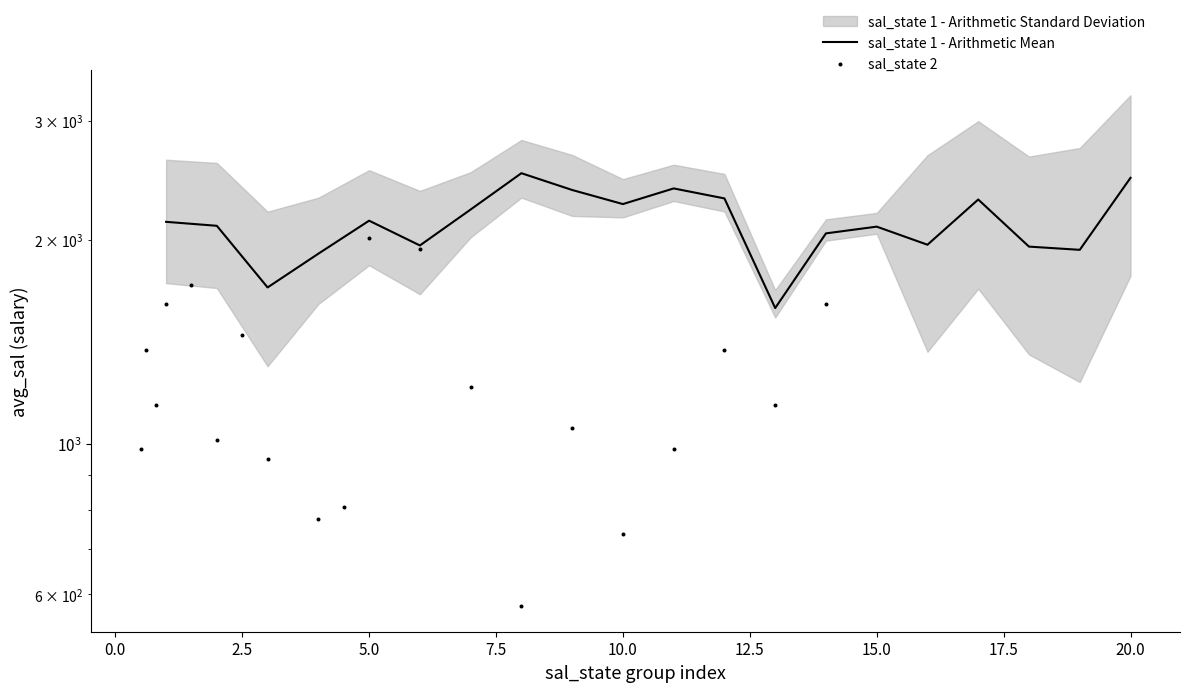

Which series has the widest spread of Y values?

sal_state 2